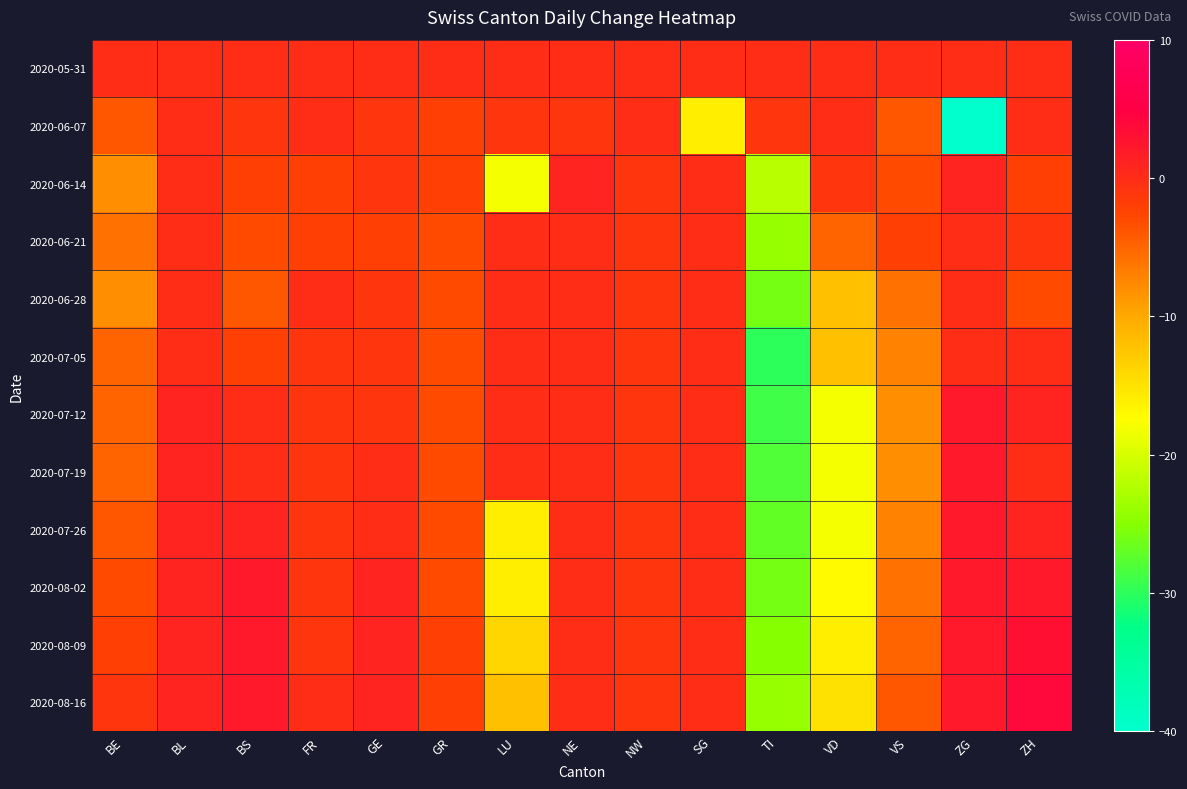

Reading left to right, extract all data points from this chart.

2020-05-31: BE=0	BL=0	BS=0	FR=0	GE=0	GR=0	LU=0	NE=0	NW=0	SG=0	TI=0	VD=0	VS=0	ZG=0	ZH=0
2020-06-07: BE=-4	BL=0	BS=-1	FR=0	GE=-1	GR=-2	LU=-1	NE=-1	NW=0	SG=-16	TI=-1	VD=0	VS=-4	ZG=-40	ZH=0
2020-06-14: BE=-8	BL=0	BS=-2	FR=-2	GE=-1	GR=-2	LU=-18	NE=1	NW=-1	SG=0	TI=-22	VD=-1	VS=-3	ZG=1	ZH=-2
2020-06-21: BE=-6	BL=0	BS=-3	FR=-2	GE=-2	GR=-3	LU=0	NE=0	NW=-1	SG=0	TI=-24	VD=-5	VS=-2	ZG=0	ZH=-1
2020-06-28: BE=-8	BL=0	BS=-4	FR=0	GE=-1	GR=-3	LU=0	NE=0	NW=-1	SG=0	TI=-26	VD=-12	VS=-6	ZG=0	ZH=-3
2020-07-05: BE=-5	BL=0	BS=-2	FR=-1	GE=-1	GR=-3	LU=0	NE=0	NW=-1	SG=0	TI=-30	VD=-12	VS=-7	ZG=0	ZH=0
2020-07-12: BE=-5	BL=1	BS=0	FR=-1	GE=-1	GR=-3	LU=0	NE=0	NW=-1	SG=0	TI=-29	VD=-18	VS=-8	ZG=2	ZH=1
2020-07-19: BE=-5	BL=1	BS=0	FR=-1	GE=0	GR=-3	LU=0	NE=0	NW=-1	SG=0	TI=-28	VD=-18	VS=-8	ZG=2	ZH=0
2020-07-26: BE=-4	BL=1	BS=1	FR=-1	GE=0	GR=-3	LU=-16	NE=0	NW=-1	SG=0	TI=-27	VD=-18	VS=-7	ZG=2	ZH=1
2020-08-02: BE=-3	BL=1	BS=2	FR=-1	GE=1	GR=-3	LU=-16	NE=0	NW=-1	SG=0	TI=-26	VD=-17	VS=-6	ZG=2	ZH=2
2020-08-09: BE=-2	BL=1	BS=2	FR=-1	GE=1	GR=-2	LU=-14	NE=0	NW=-1	SG=0	TI=-25	VD=-16	VS=-5	ZG=2	ZH=3
2020-08-16: BE=-1	BL=1	BS=2	FR=0	GE=1	GR=-2	LU=-12	NE=0	NW=-1	SG=0	TI=-24	VD=-15	VS=-4	ZG=2	ZH=4